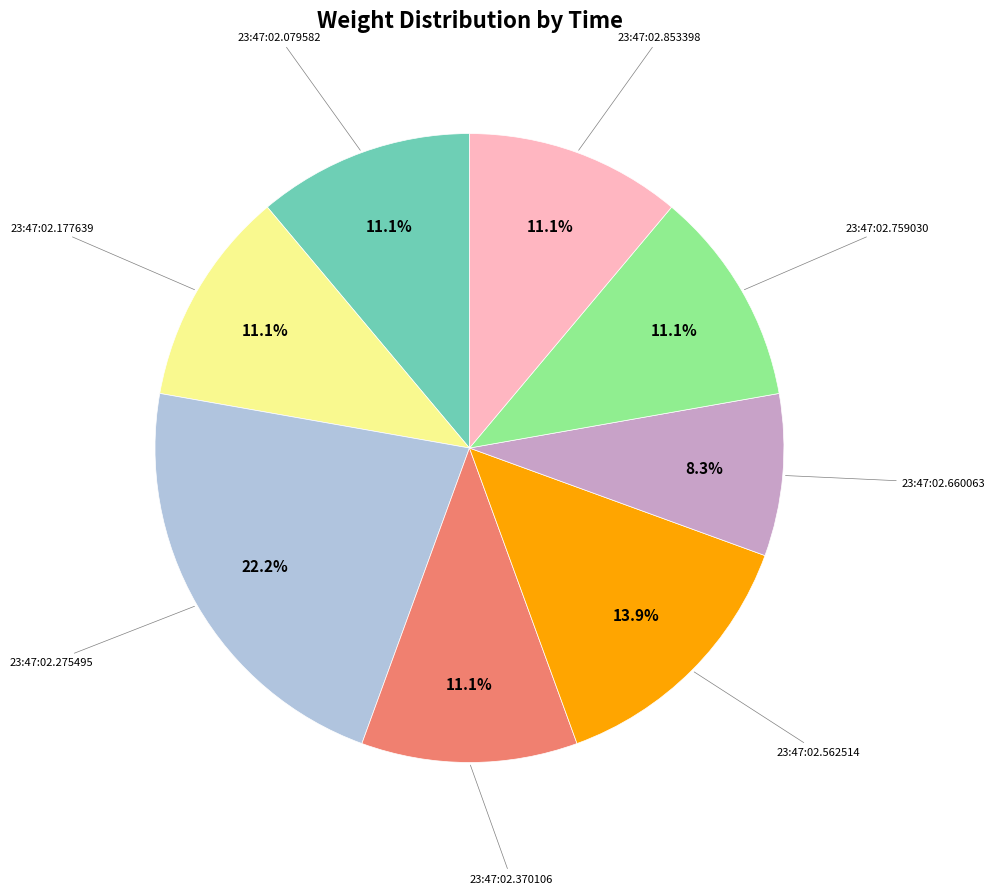

Is there a majority slice in this chart?

No